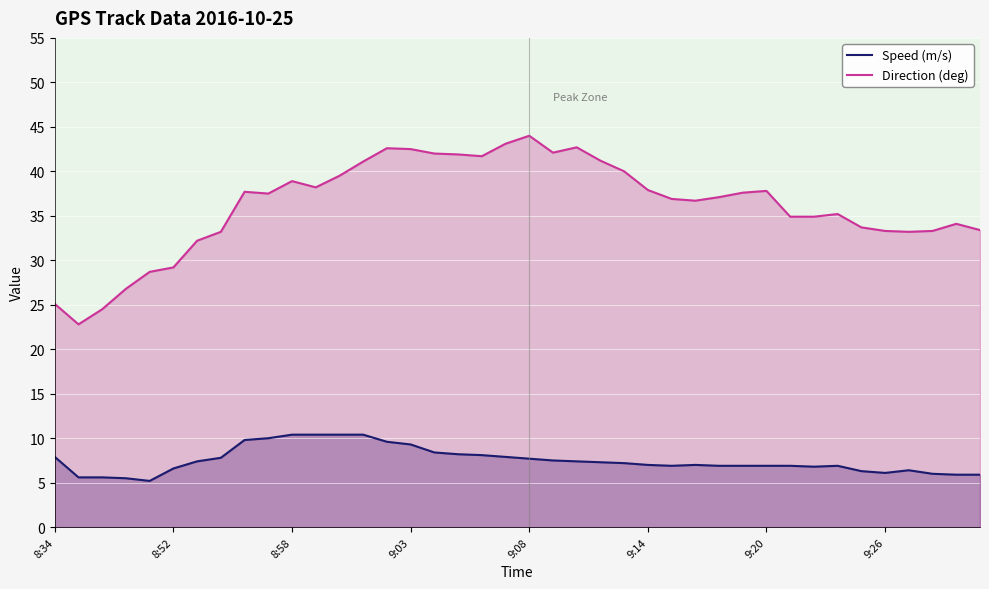

Is the value of Speed (m/s) at 38 greater than the value of Direction (deg) at 18?

No